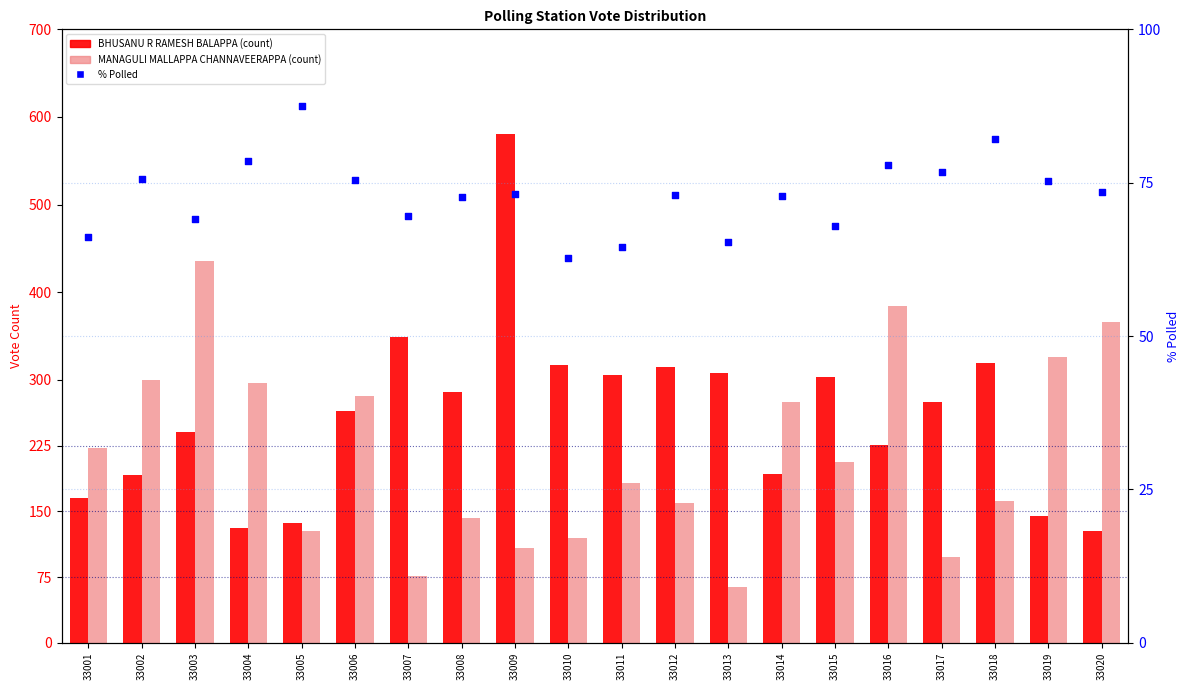

Is the value of % Polled at 33016 greater than the value of MANAGULI MALLAPPA CHANNAVEERAPPA at 33016?

No